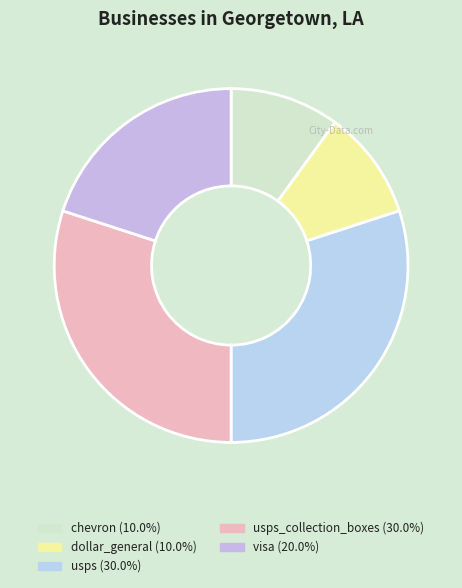

How many segments does this pie chart have?

5